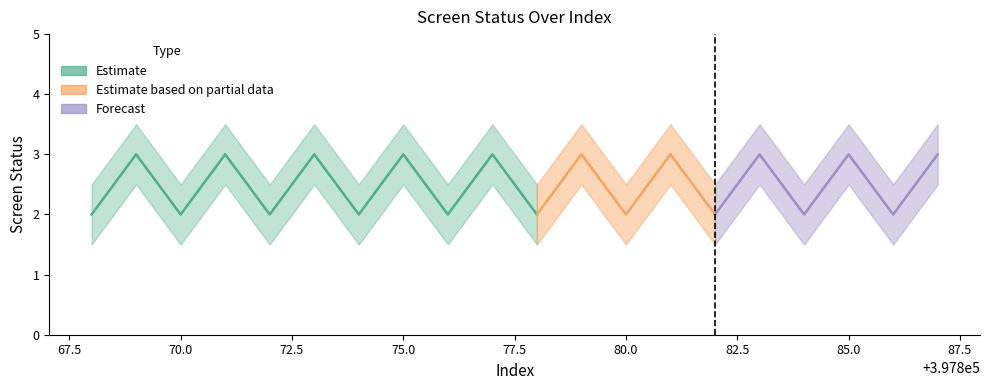

True or false: screen_status and screen_status_lower intersect in this chart.

False